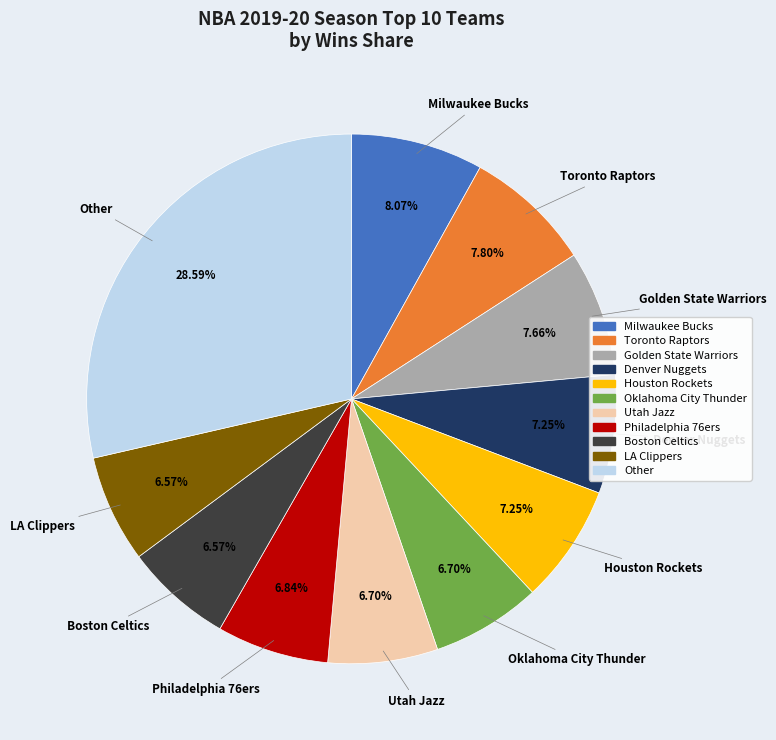

Does Other represent more than half of the total?

No